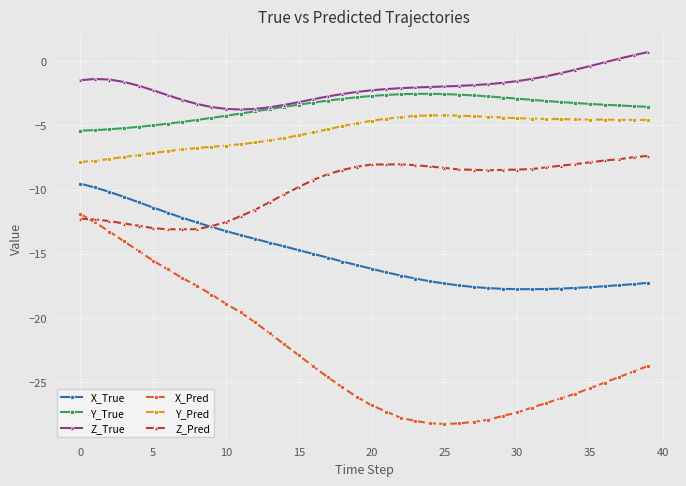

True or false: X_Pred and Y_Pred cross at least once.

False